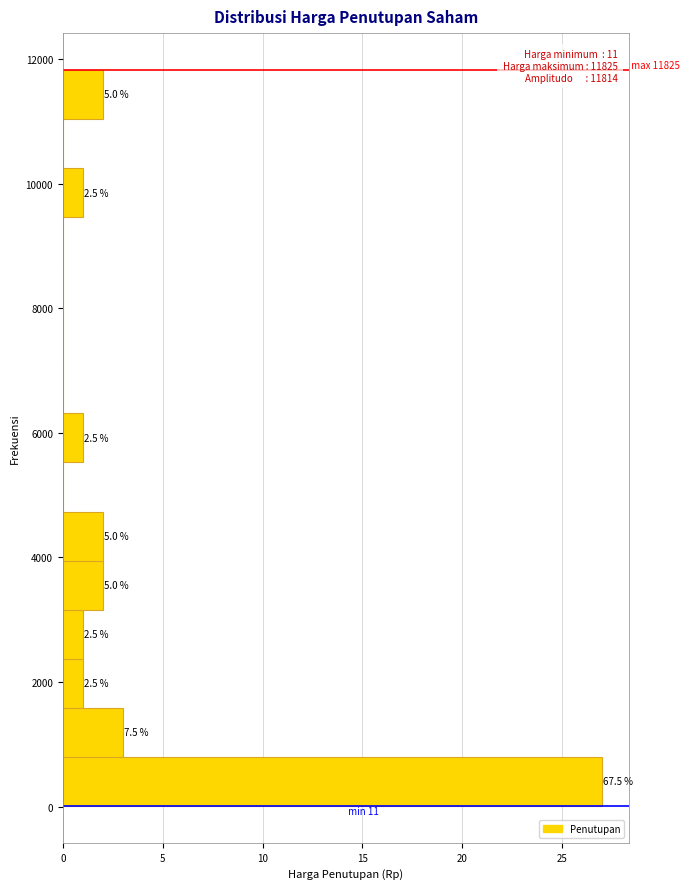

Read against the y-axis, roughly where is the centre of the longest bar?

400